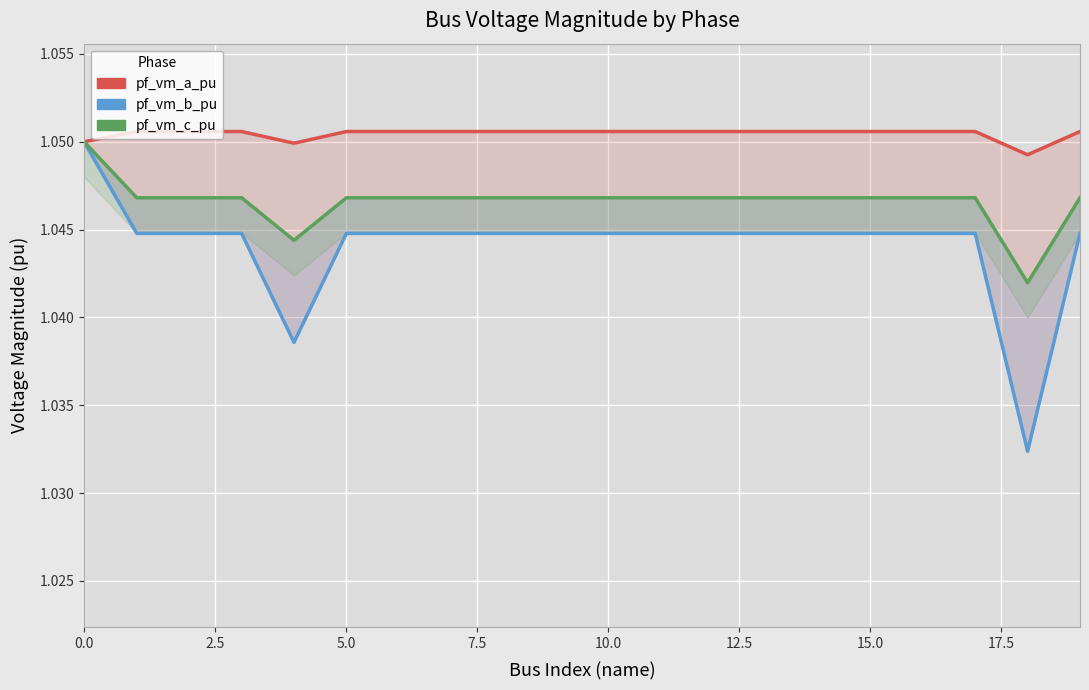

What is the maximum value shown in the chart?

1.1